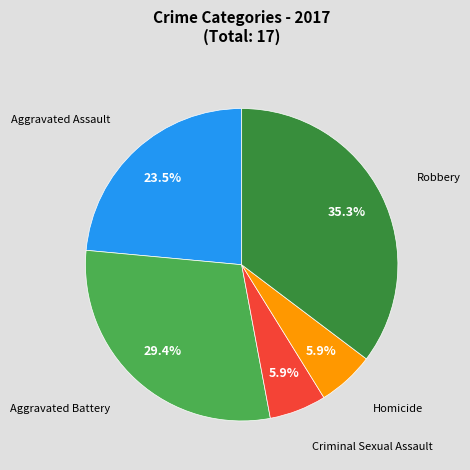

Which slice is the largest?

Robbery